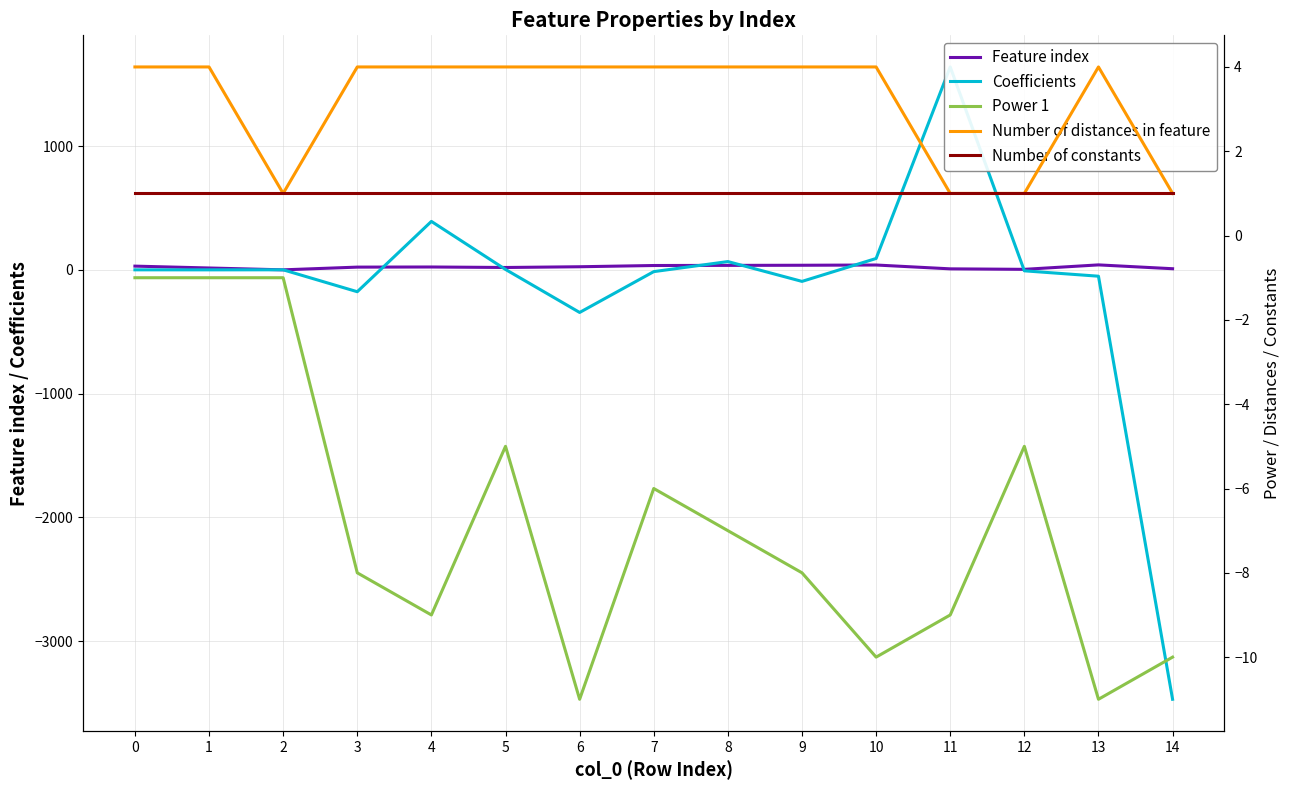

List the labels in order of Power 1 value, smallest first.

6, 13, 10, 14, 4, 11, 3, 9, 8, 7, 5, 12, 0, 1, 2